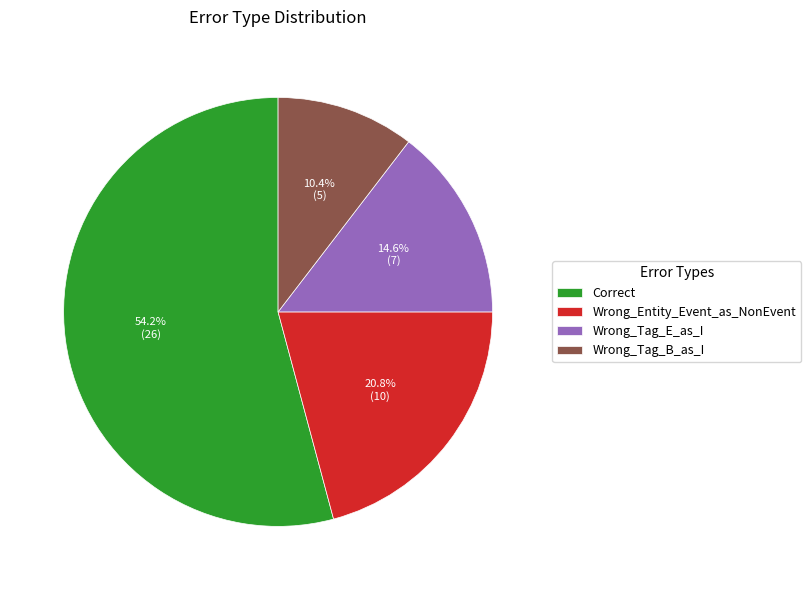

The Wrong_Tag_B_as_I slice represents 10% of the pie. True or false?

True